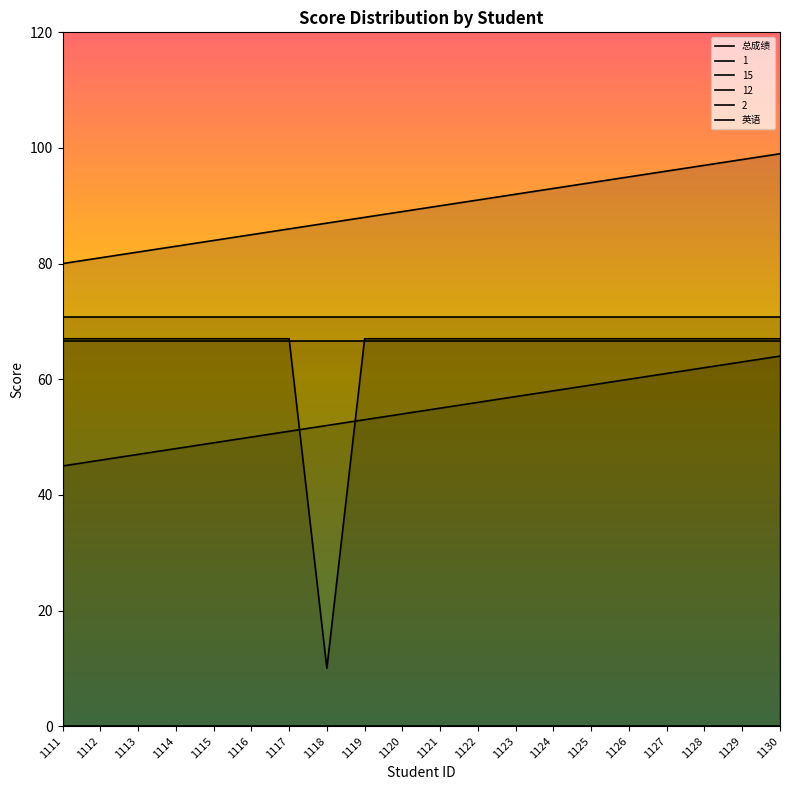

How many data points in 总成绩 are above 90?

9